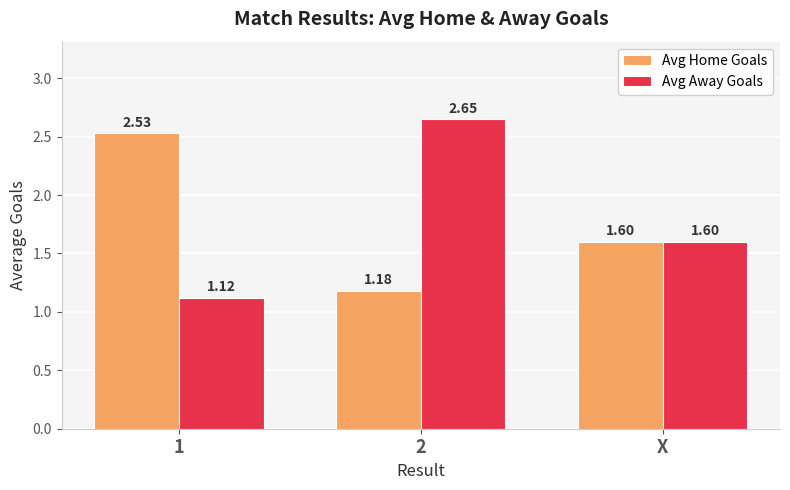

At 2, list the series in order from smallest to largest.

Avg Home Goals, Avg Away Goals